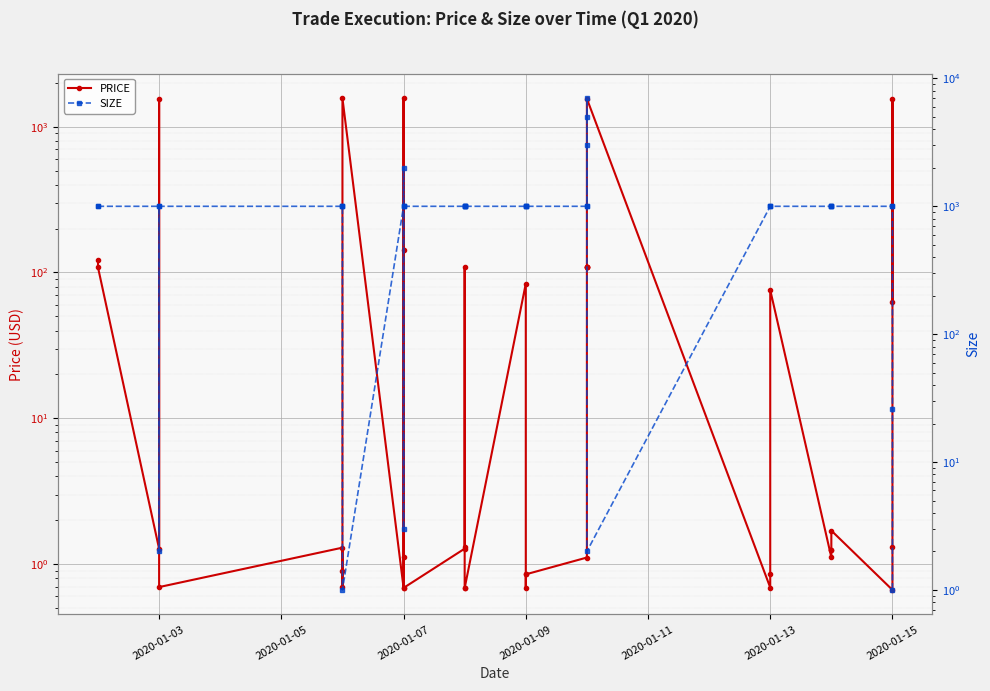

Which series ends up on top after the final intersection of SIZE and PRICE?

PRICE